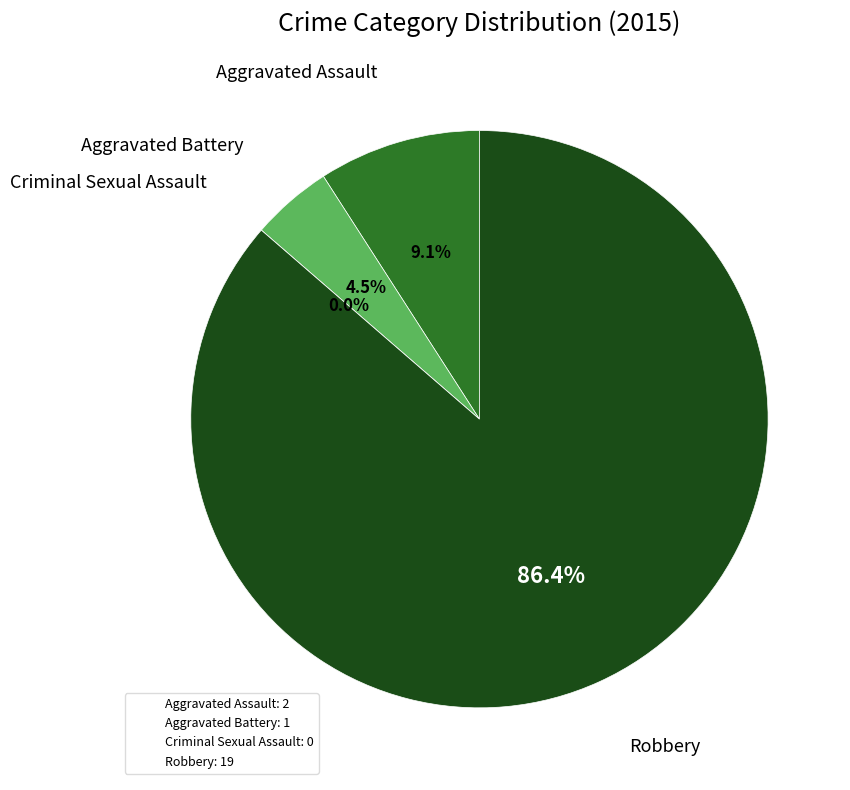

What is the smallest slice in the pie chart?

Criminal Sexual Assault